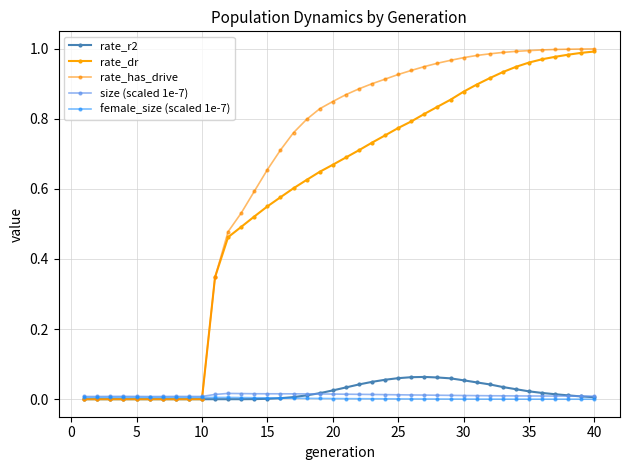

In rate_r2, how many points are higher than both neighbors (excluding endpoints)?

1